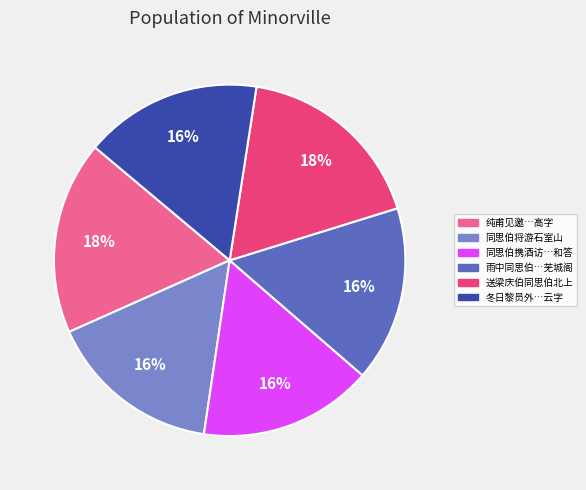

To the nearest percent, what is the average slice percentage?

17%